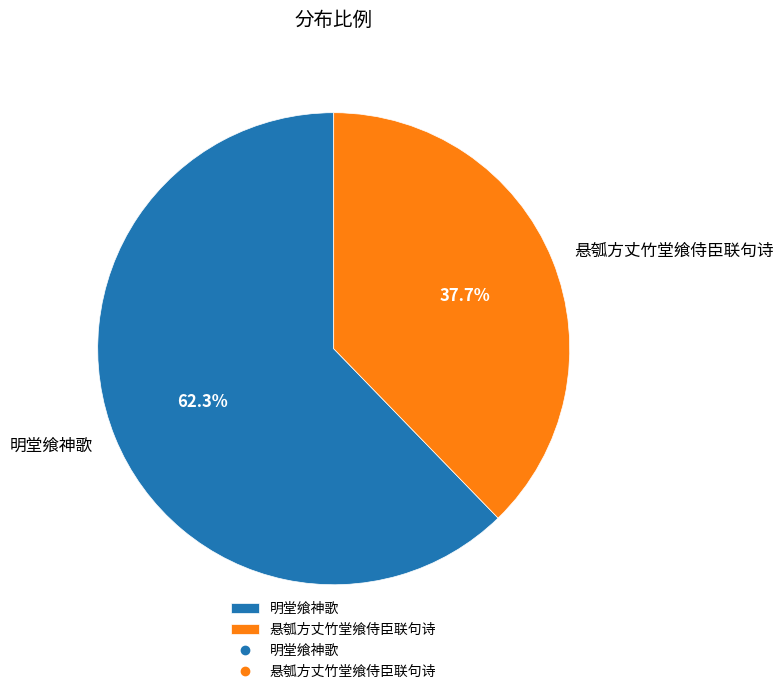

Which category has the smallest portion of the pie?

悬瓠方丈竹堂飨侍臣联句诗